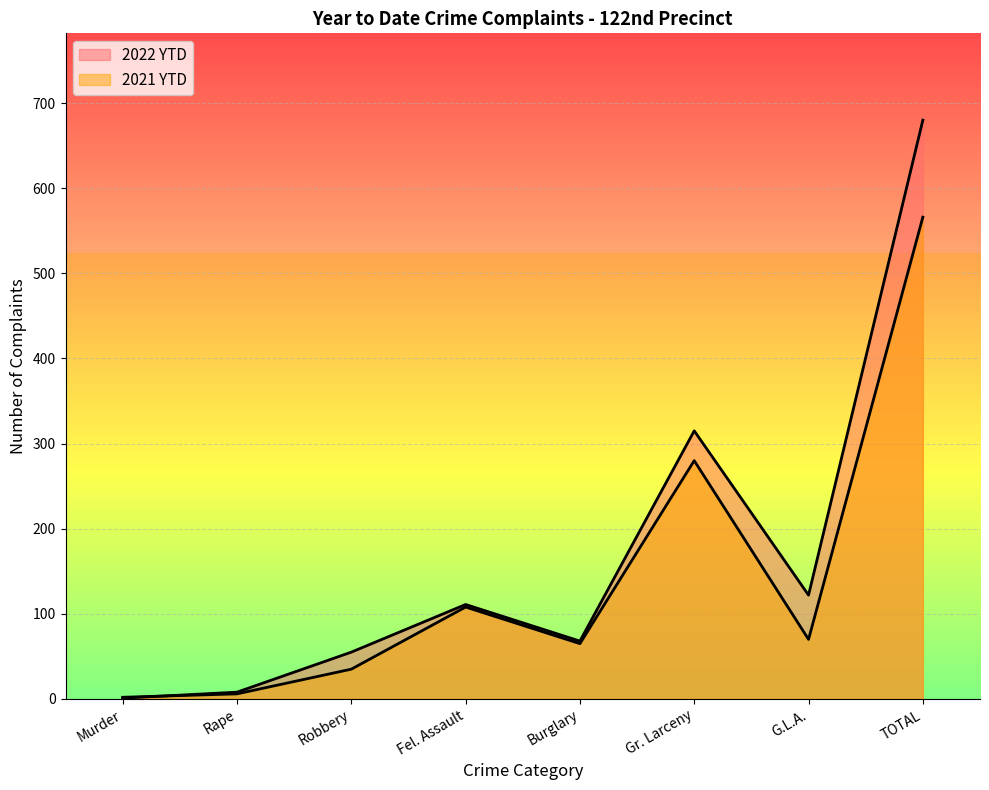

Where is the first local maximum for 2021 YTD?

Fel. Assault